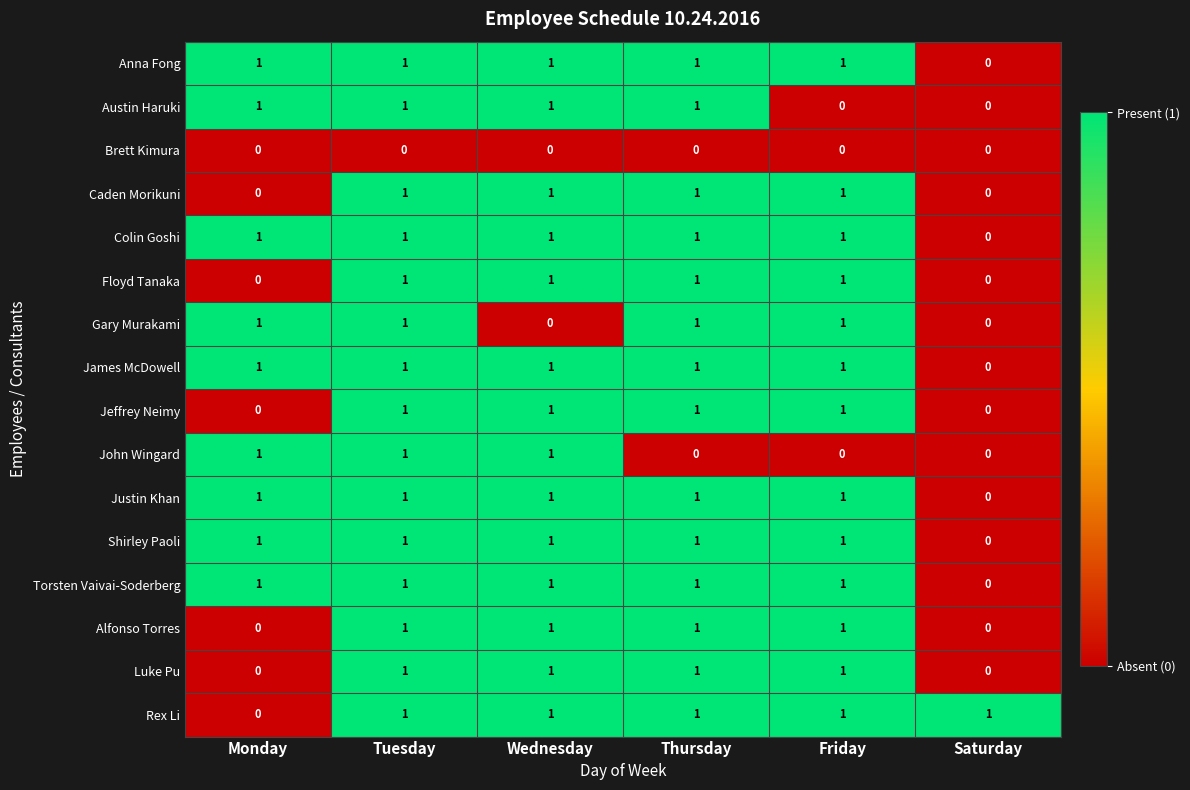

The Gary Murakami series shows 1 at Tuesday. True or false?

True